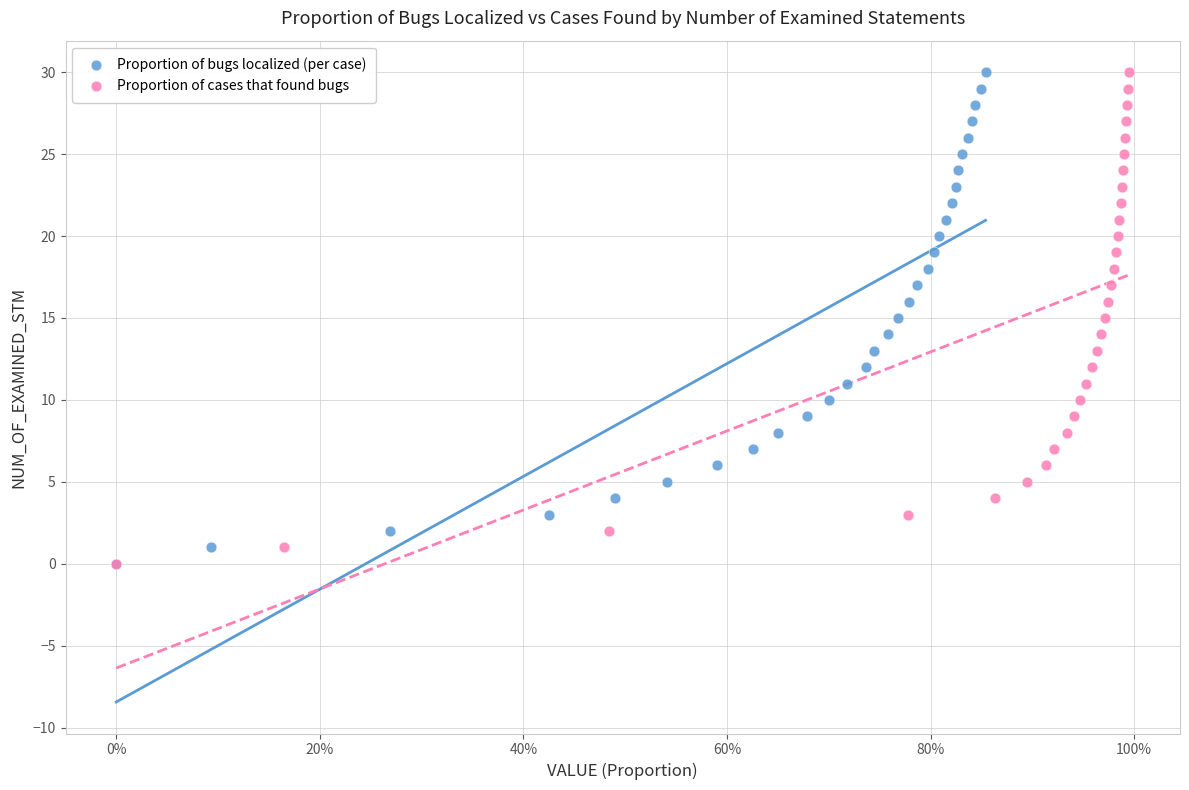

What are all the series names shown in the legend?

Proportion of bugs localized (per case), Proportion of cases that found bugs